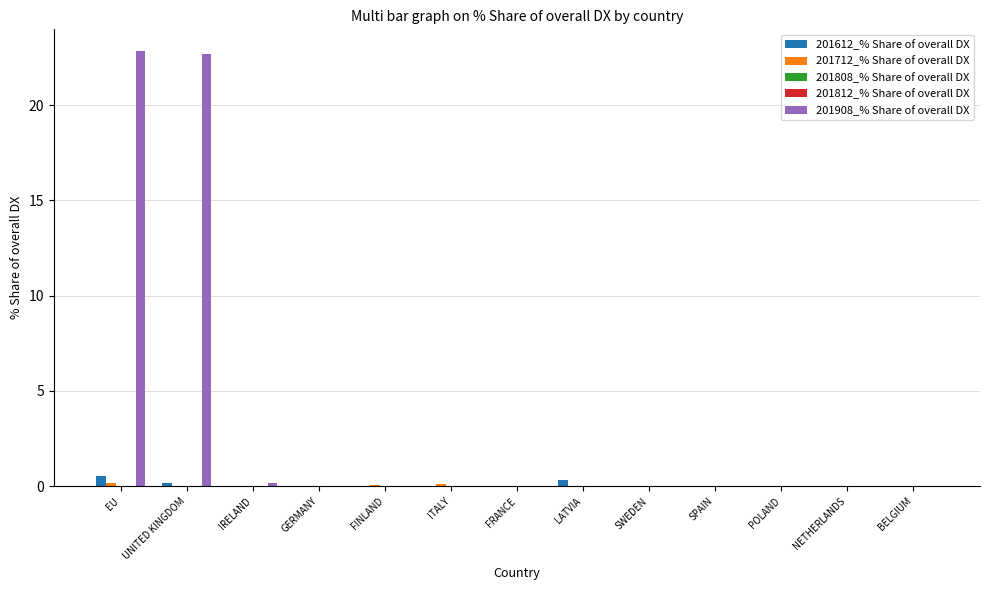

Rank the series by their maximum value, from highest to lowest.

201908_% Share of overall DX, 201612_% Share of overall DX, 201712_% Share of overall DX, 201808_% Share of overall DX, 201812_% Share of overall DX